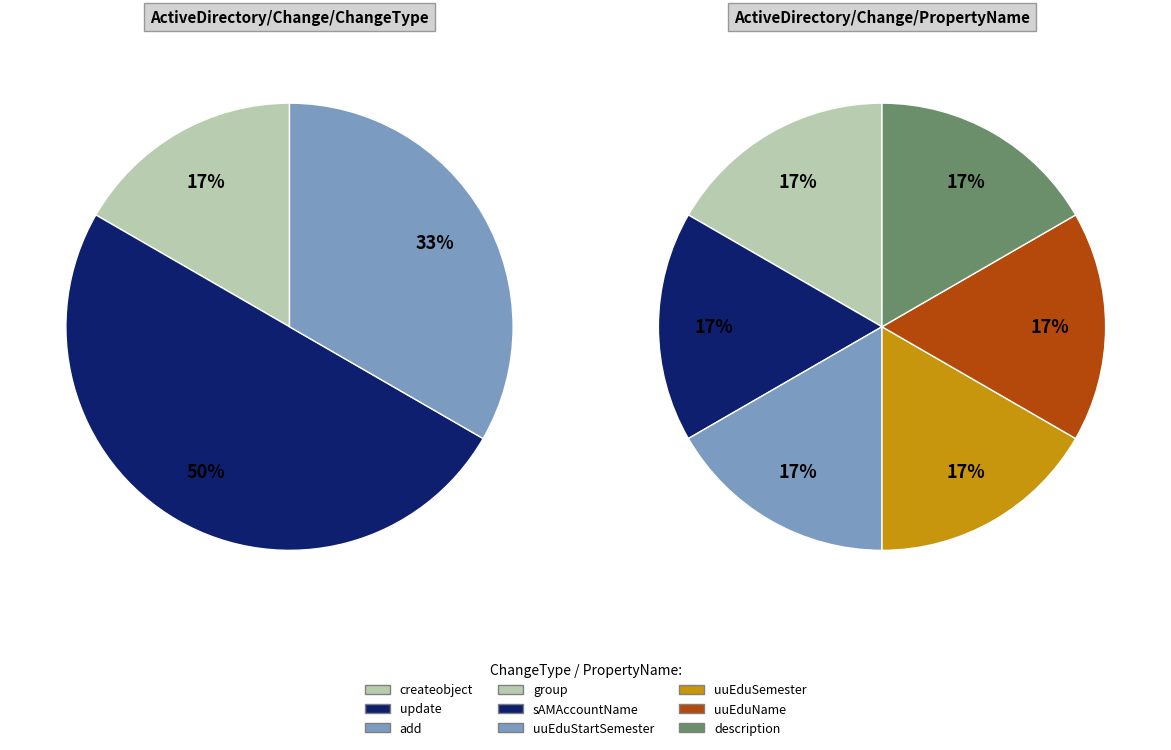

Do Directive and createobject together represent more than half of the pie?

No